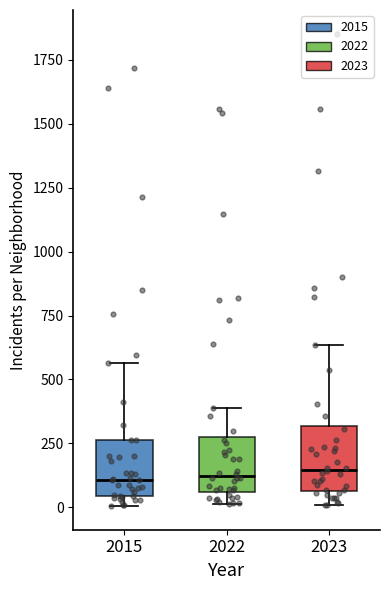

Reading left to right, read every box against the y-axis: the position of its median line, the range the box covers, and the ends of its whiskers. The values are not printed on the chart, so give them approximately, as read against the axis.

2015: median 100, box 50 to 250, whiskers 0 to 550
2022: median 100, box 50 to 250, whiskers 0 to 400
2023: median 150, box 50 to 300, whiskers 0 to 650